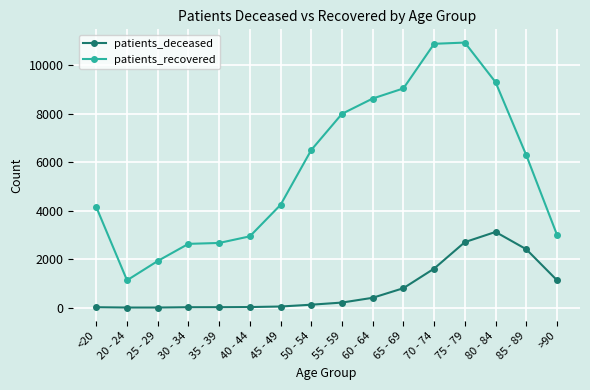

True or false: patients_recovered has more than 2 interior local peaks.

False